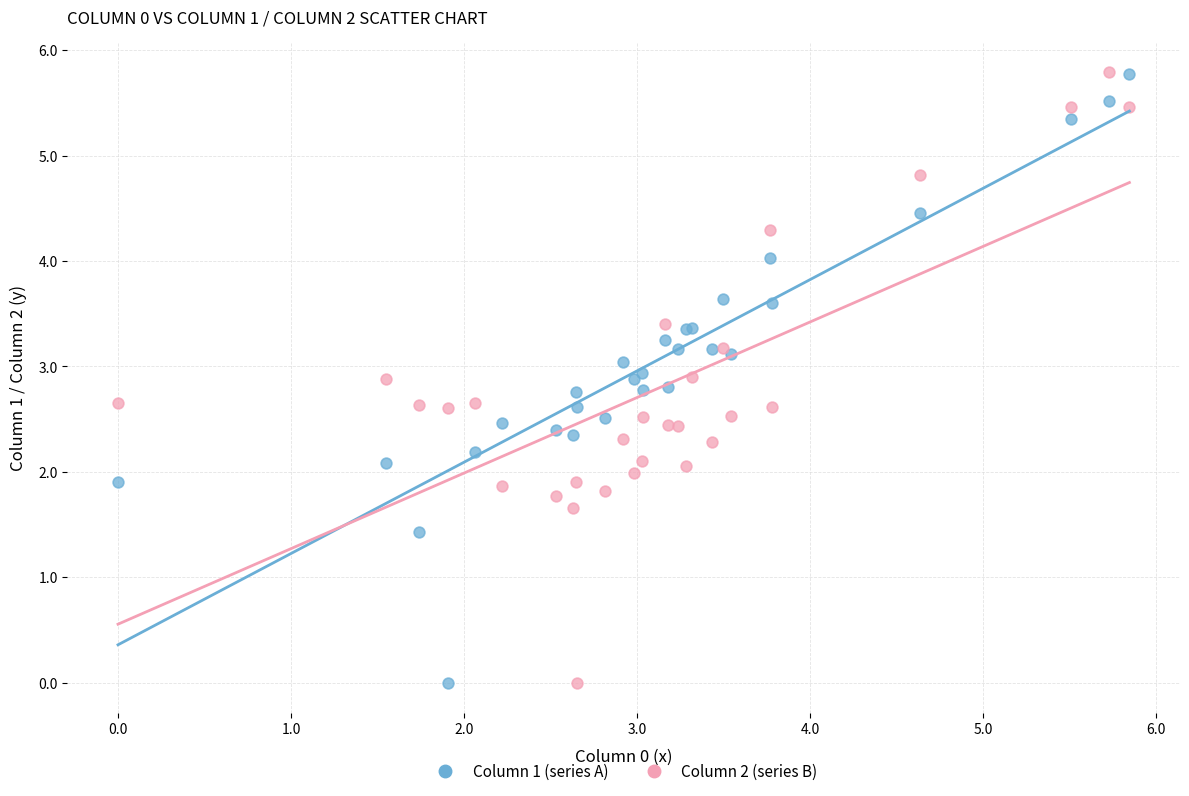

What are all the series names shown in the legend?

Column 1 (series A), Column 2 (series B)